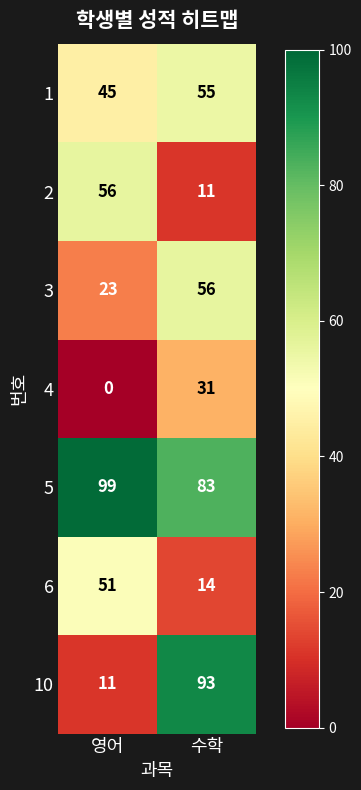

Is it true that 6 equals 24 at 수학?

False